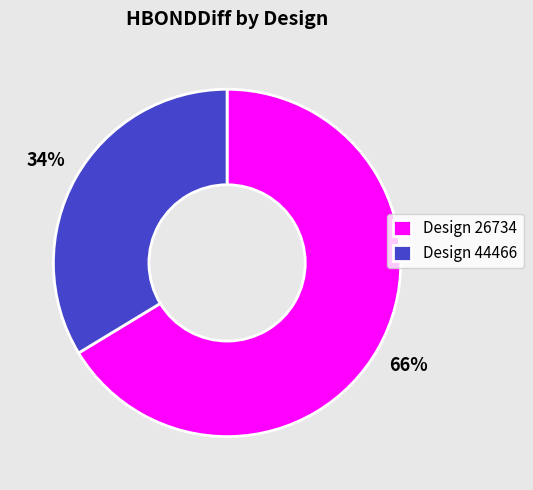

What is the largest slice in the pie chart?

Design 26734